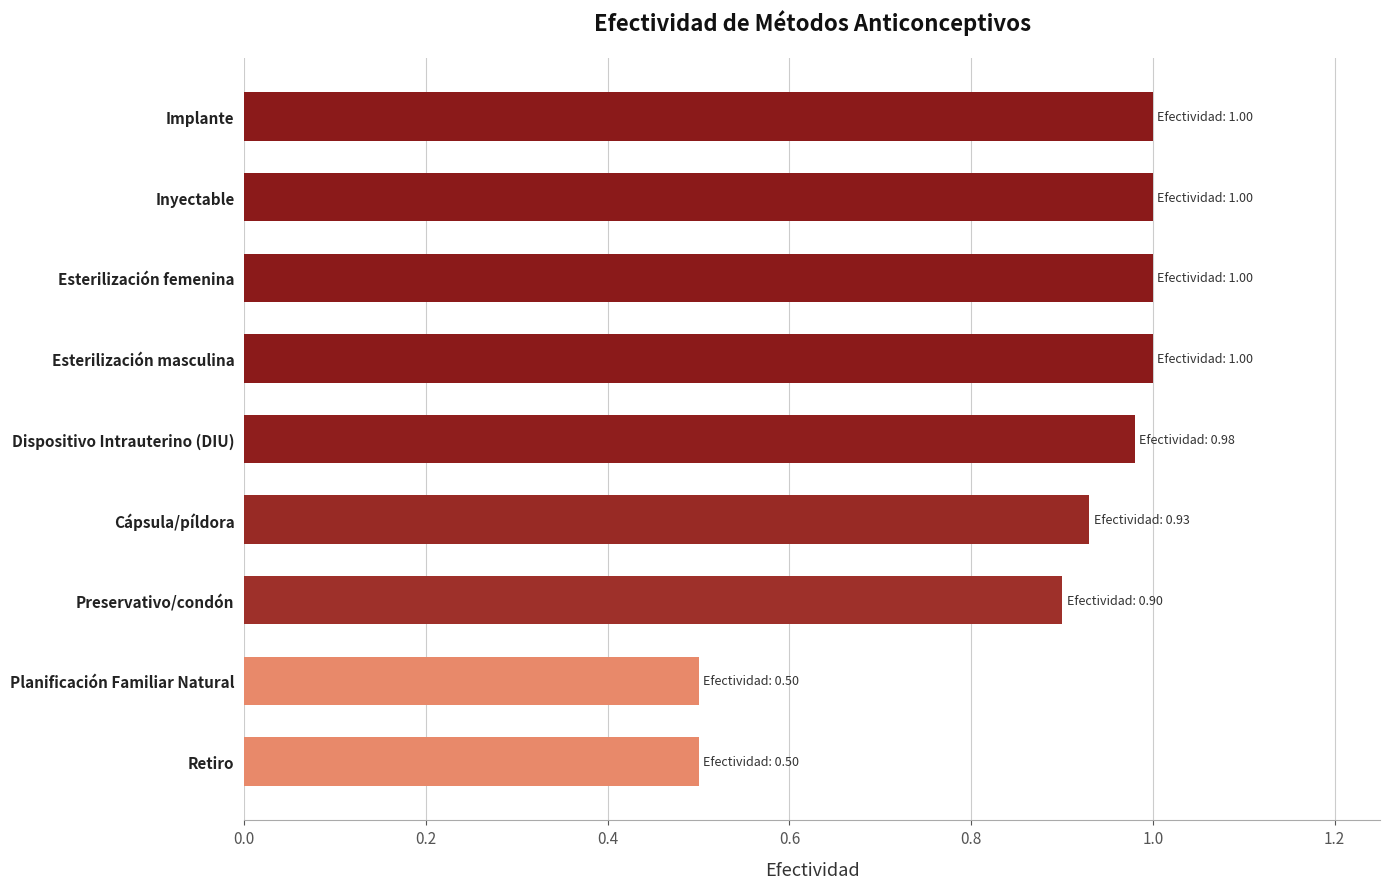

Which has a higher value, Preservativo/condón or Inyectable?

Inyectable